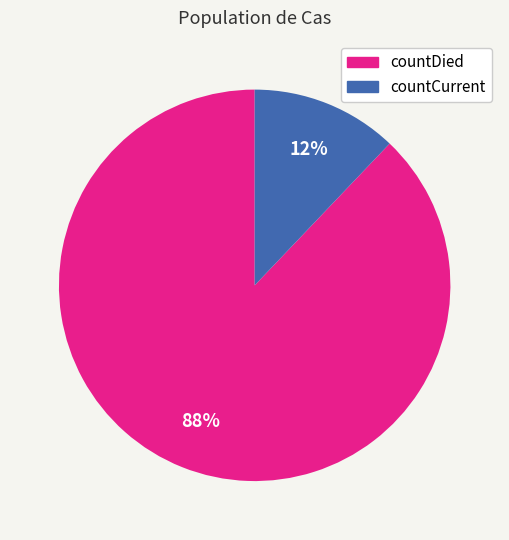

Rank the categories by value from lowest to highest.

countCurrent, countDied